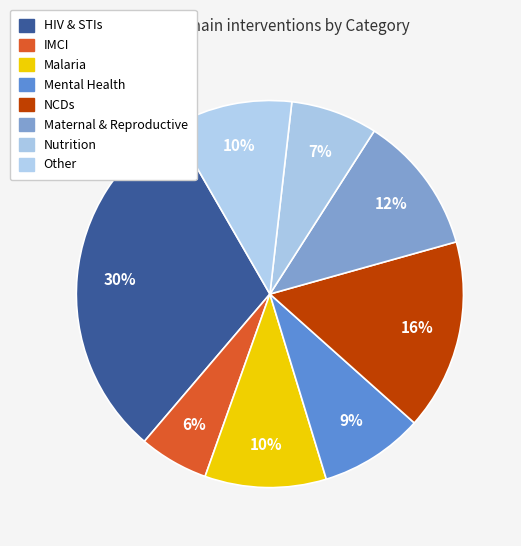

Which category has the smallest portion of the pie?

IMCI